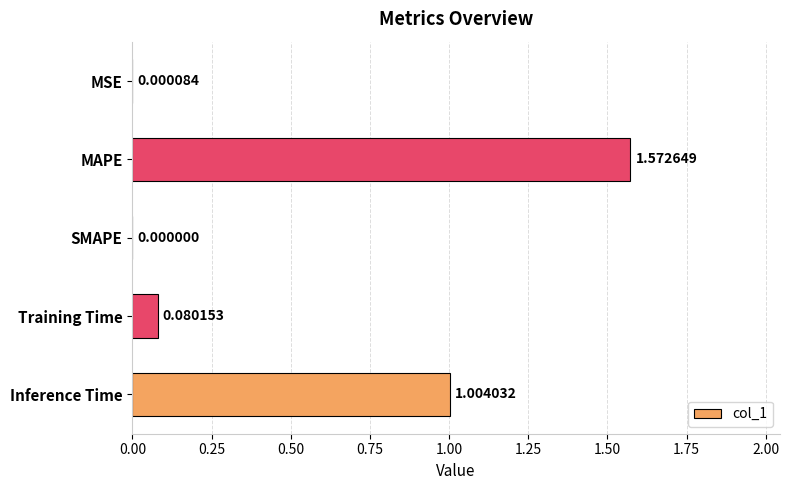

Which label corresponds to the largest value in the chart?

MAPE